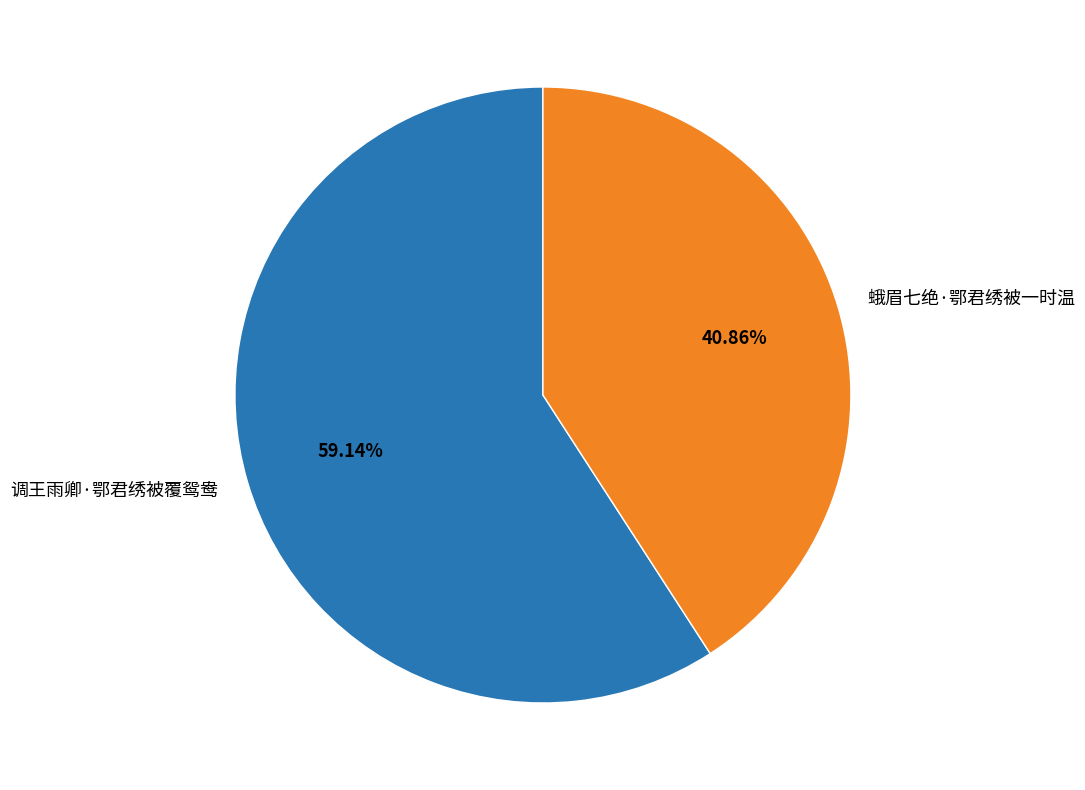

To the nearest percent, what percentage of the pie is 调王雨卿·鄂君绣被覆鸳鸯?

59%